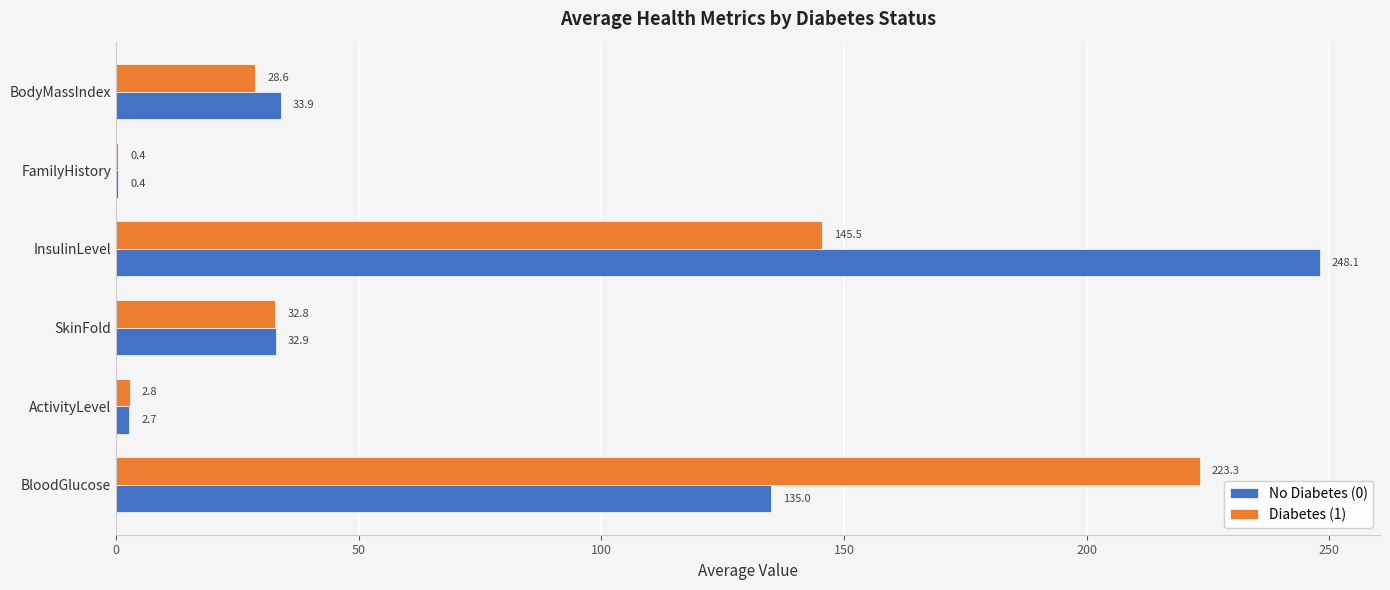

At which category is the sum across all series the highest?

InsulinLevel